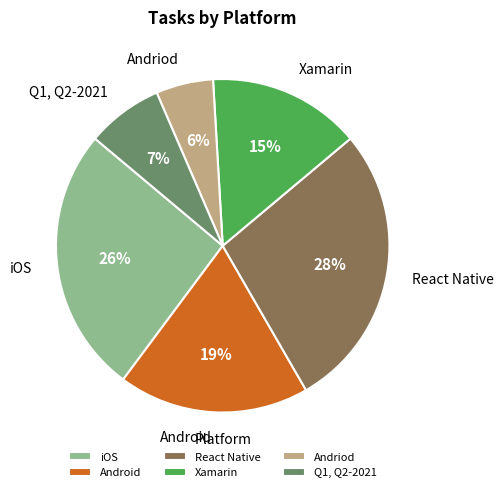

To the nearest percent, what is the difference between the largest and smallest slice percentages?

22%